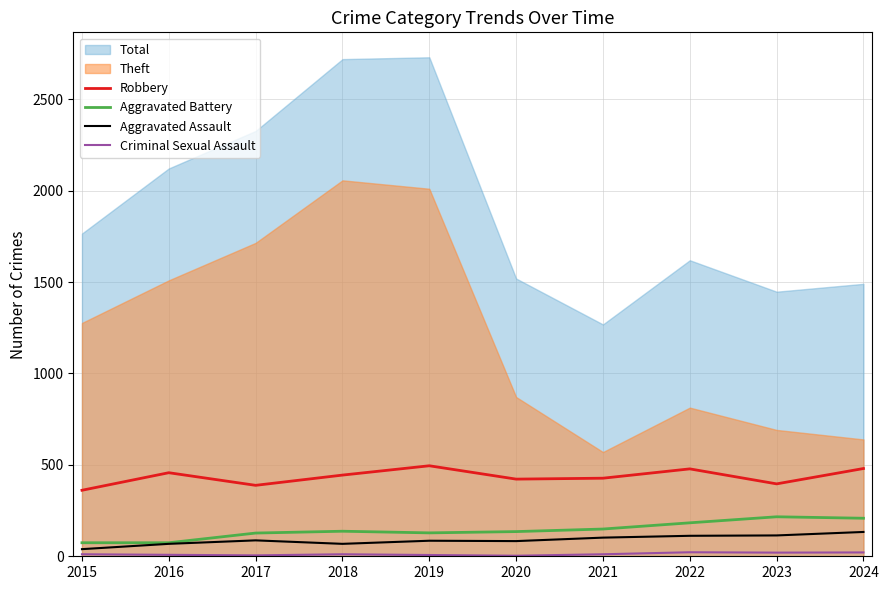

What is the value of the Criminal Sexual Assault point at the 9th from the left?

20